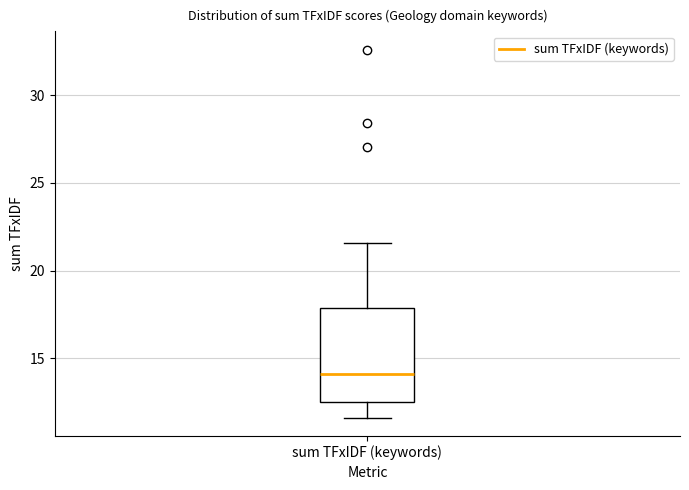

Read this box plot against the y-axis: the position of the median line, the range covered by the box, and the ends of both whiskers. The values are not printed on the chart, so give them approximately, as read against the axis.

median 14.0, box 12.5 to 18.0, whiskers 11.5 to 21.5